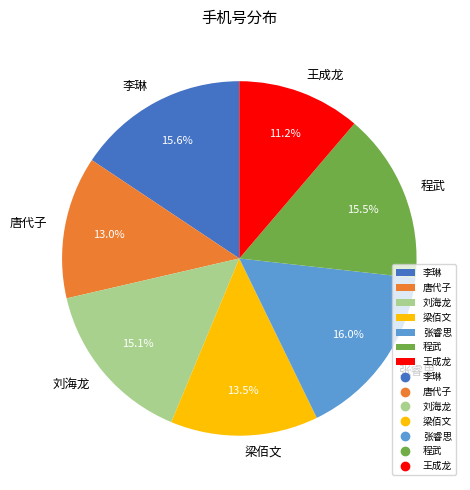

Which category has the smallest portion of the pie?

王成龙